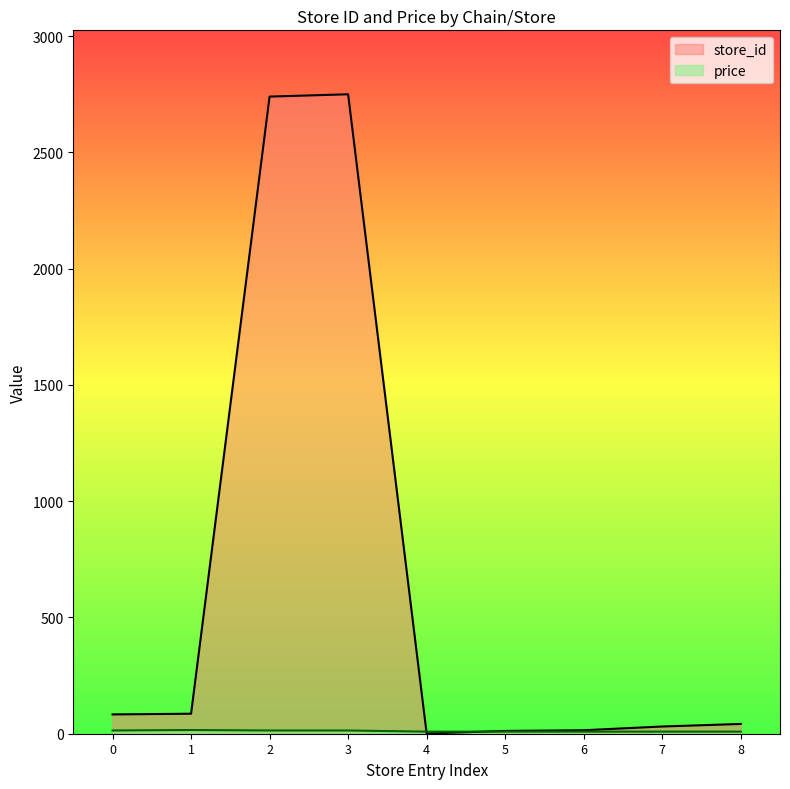

How many data points in store_id are less than 42?

4